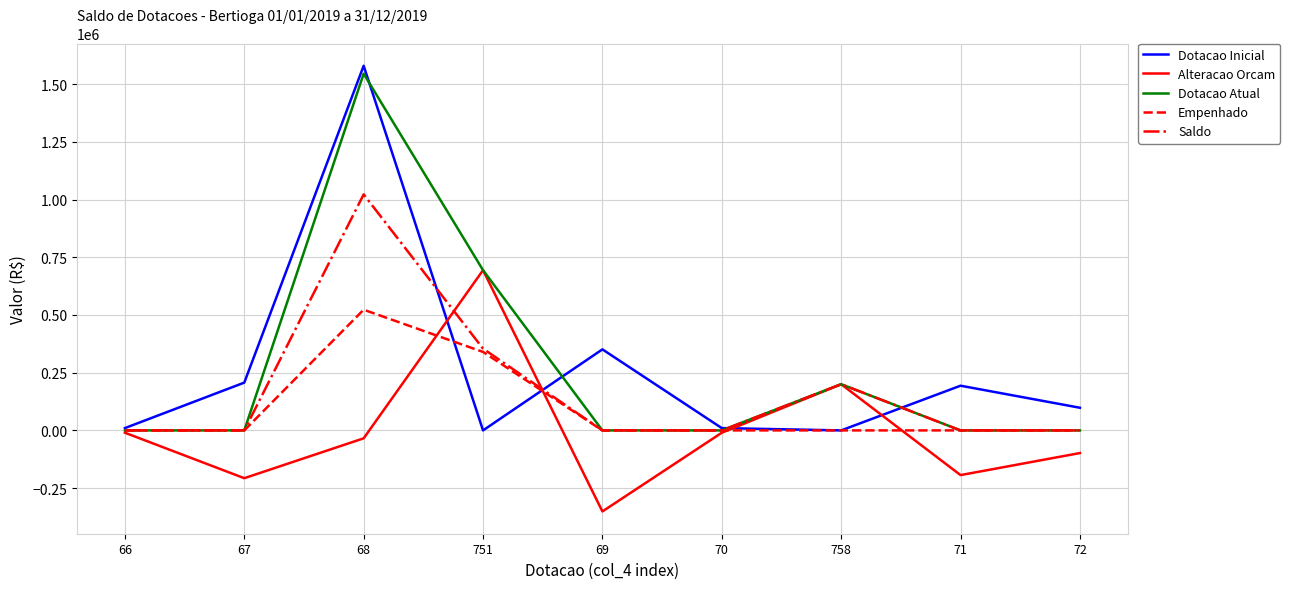

Does the chart have visible grid lines?

Yes